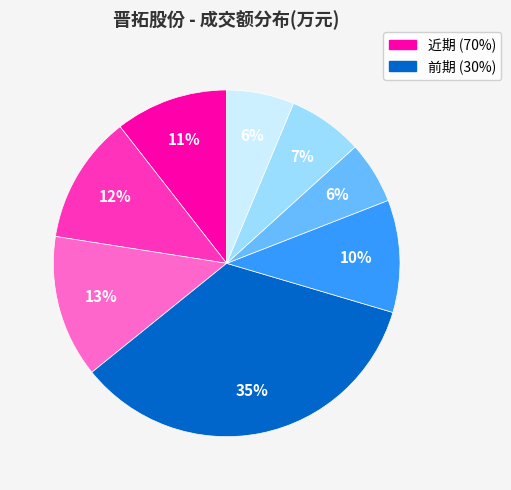

To the nearest percent, what is the average slice percentage?

12%